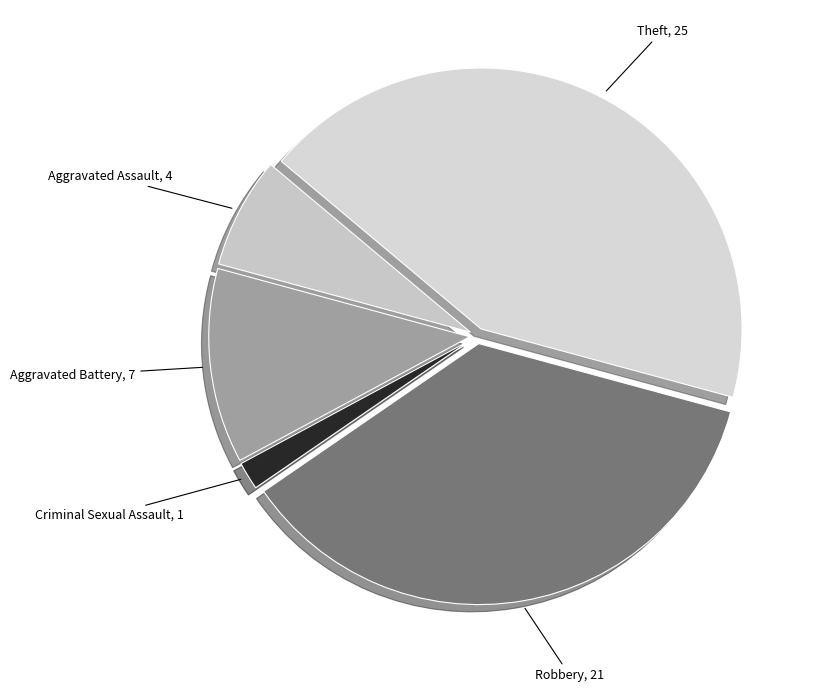

The Theft slice represents 56% of the pie. True or false?

False